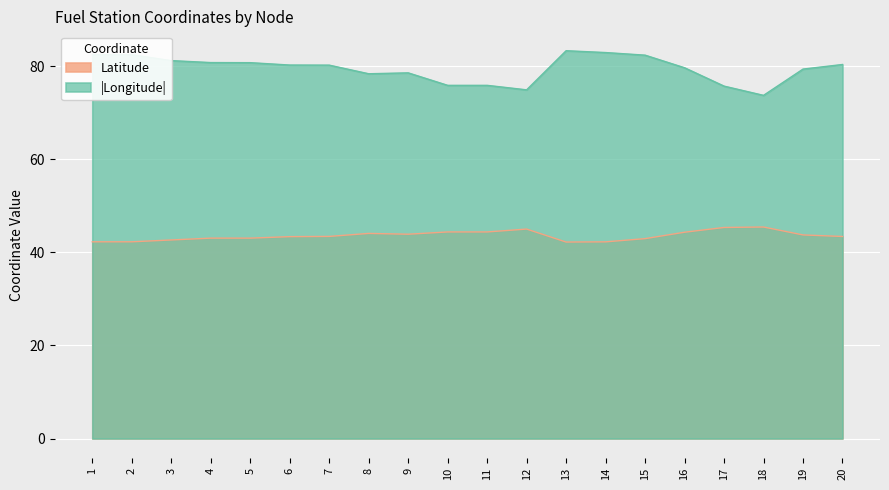

What is the total value across all series at 8?

122.5